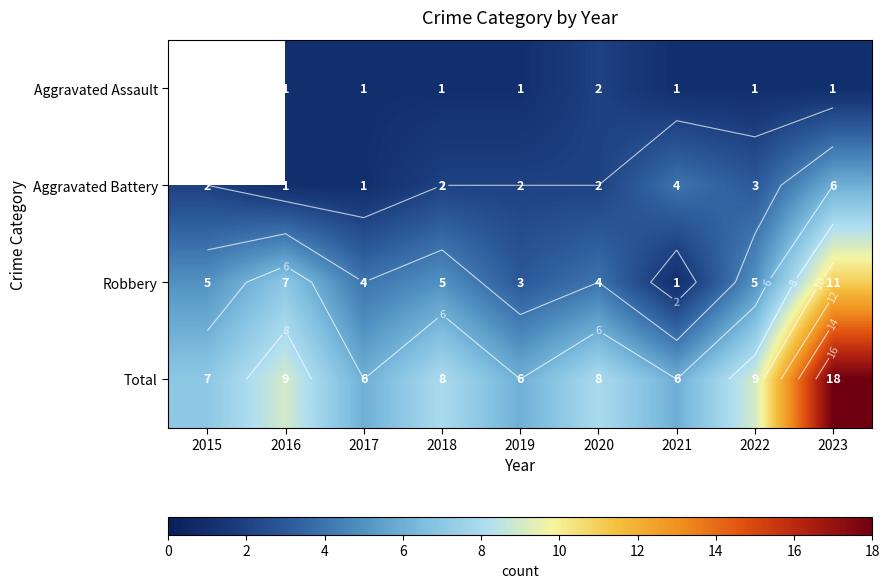

What is the maximum value for Total?

18.0